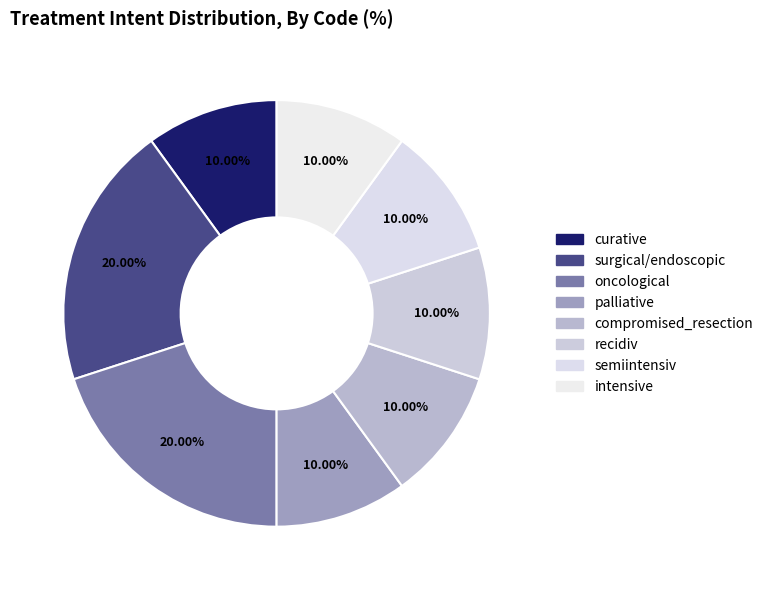

Count the number of slices in the pie.

8